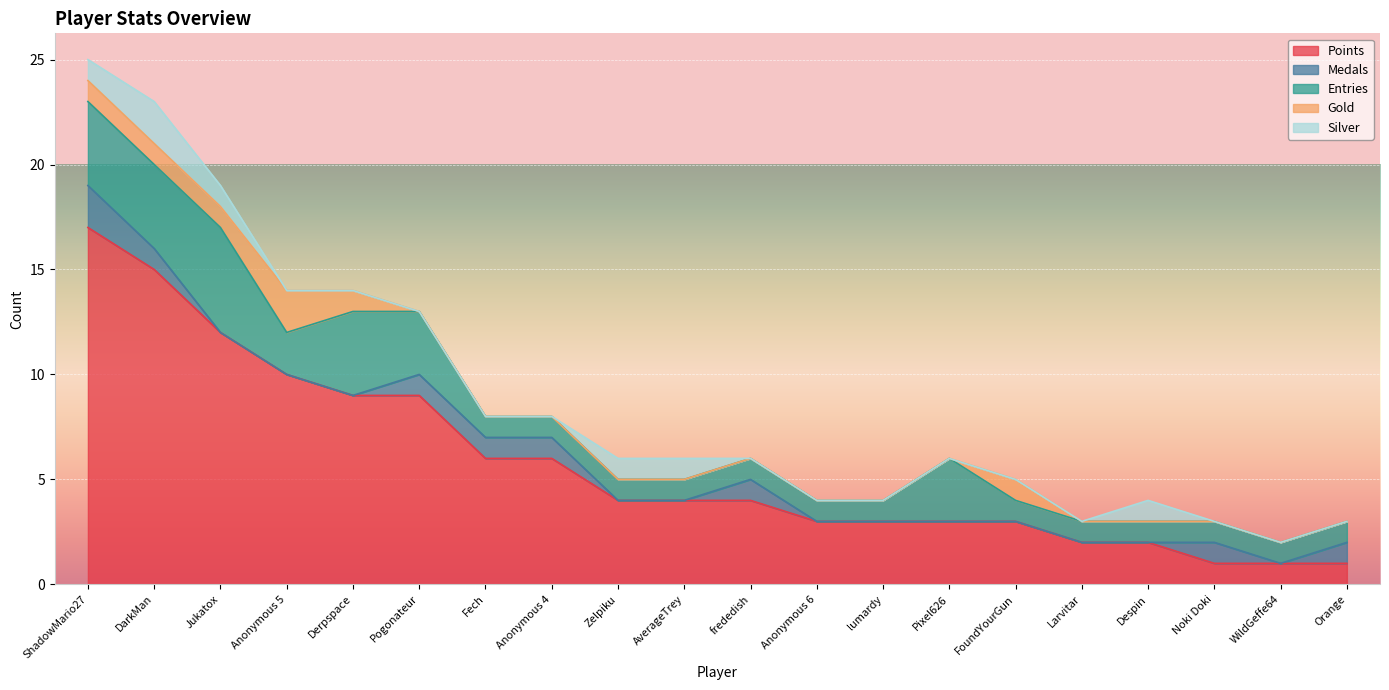

What is the average value of the Entries series?

2